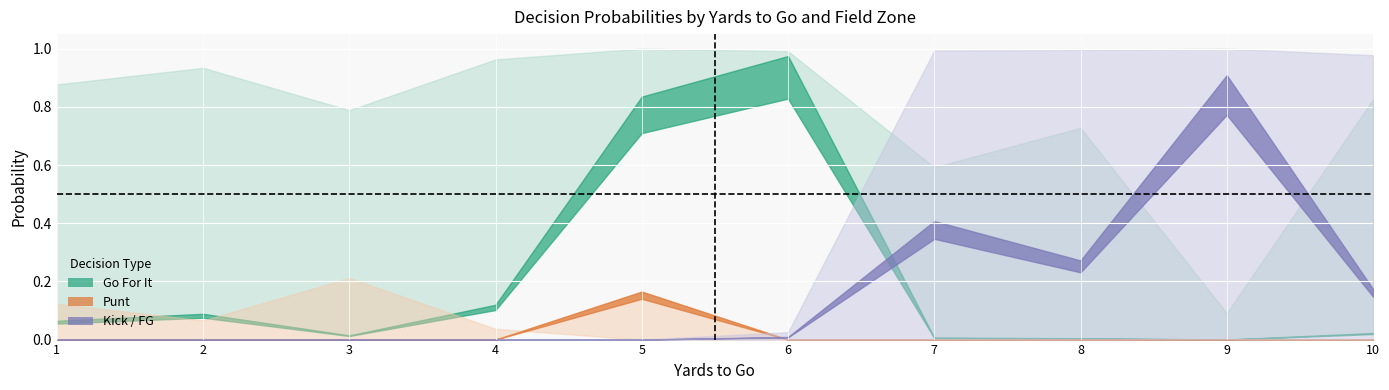

What is the total value across all series at 3?

1.0